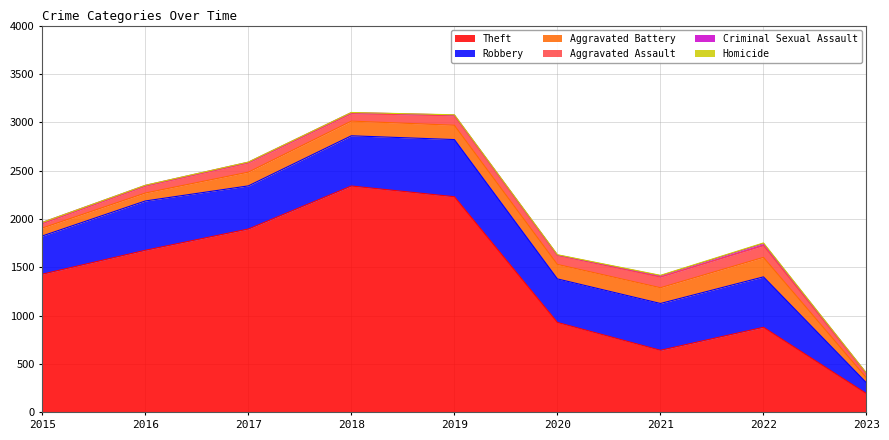

What is the maximum value shown in the chart?

2341